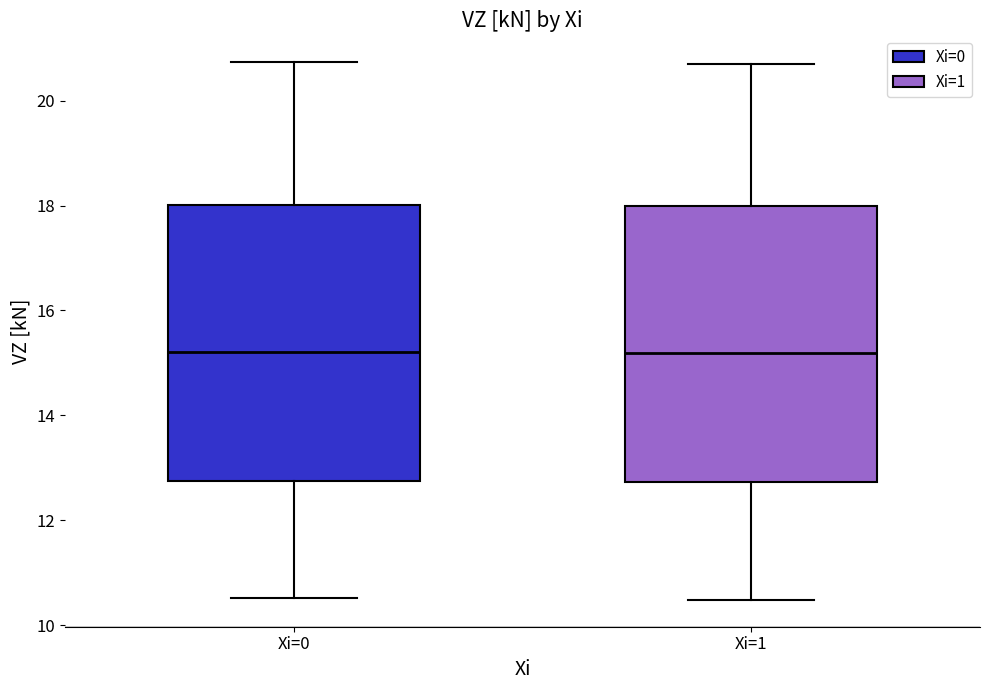

Where does the upper whisker of the box for Xi=1 end on the y-axis? The values are not printed on the chart, so give them approximately, as read against the axis.

20.6